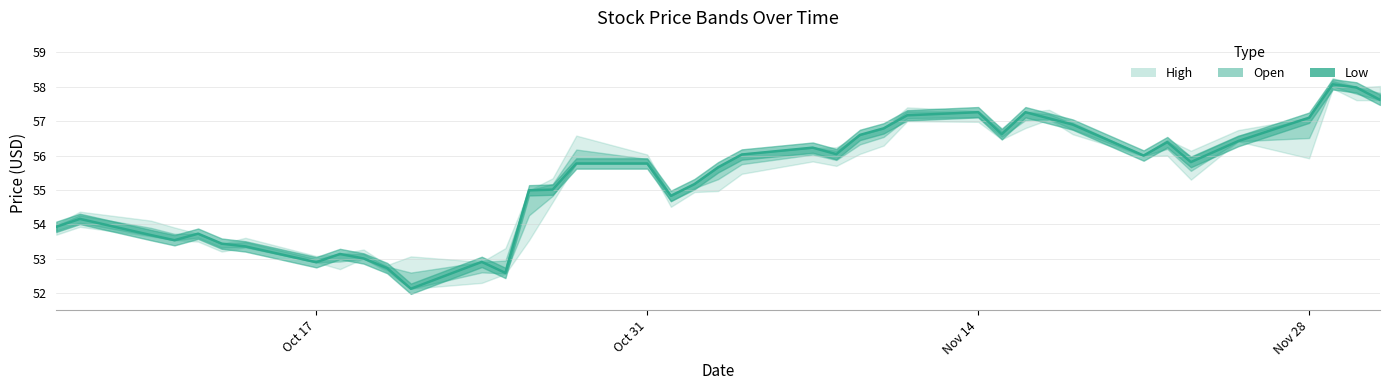

Is it true that the value at 37 is 31.0?

False